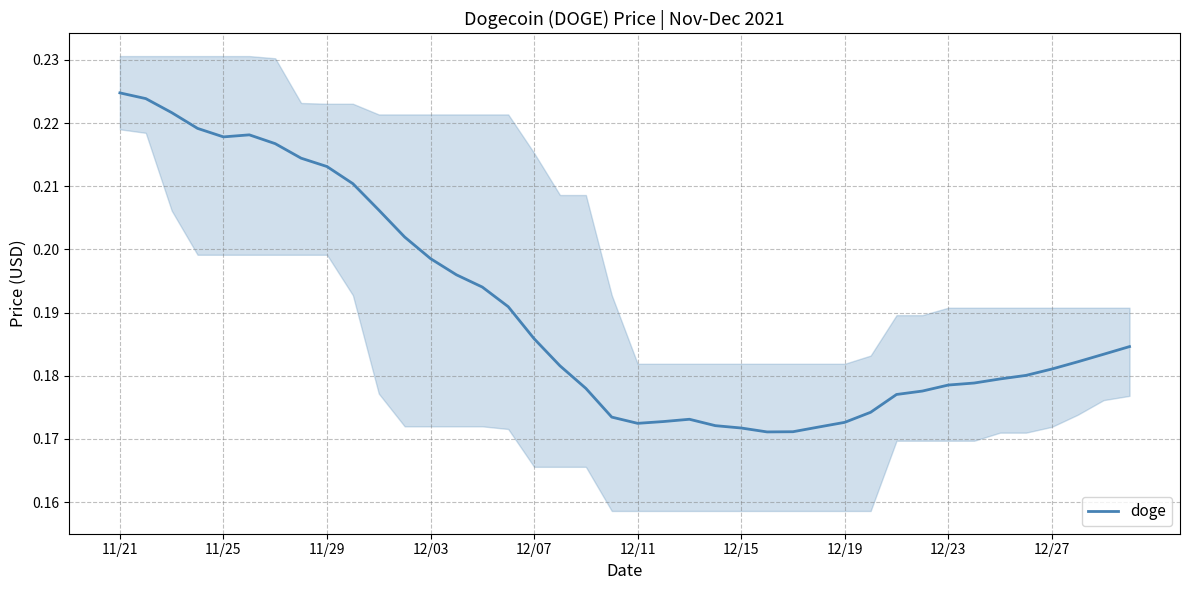

Is this an area chart (filled region under the line)?

No